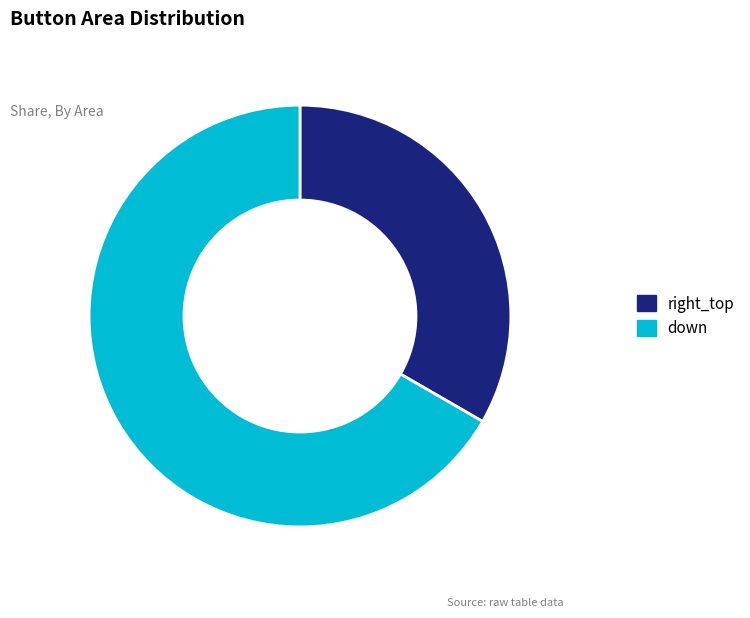

How many segments does this pie chart have?

2